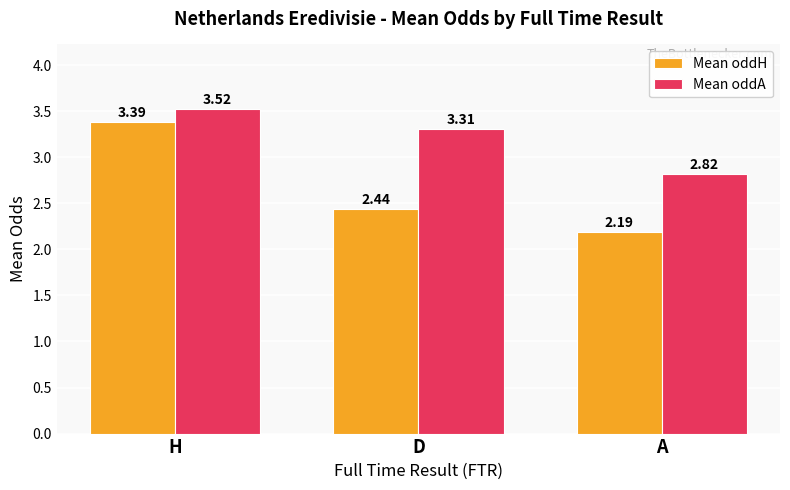

Is it true that Mean oddA equals 1.2 at D?

False